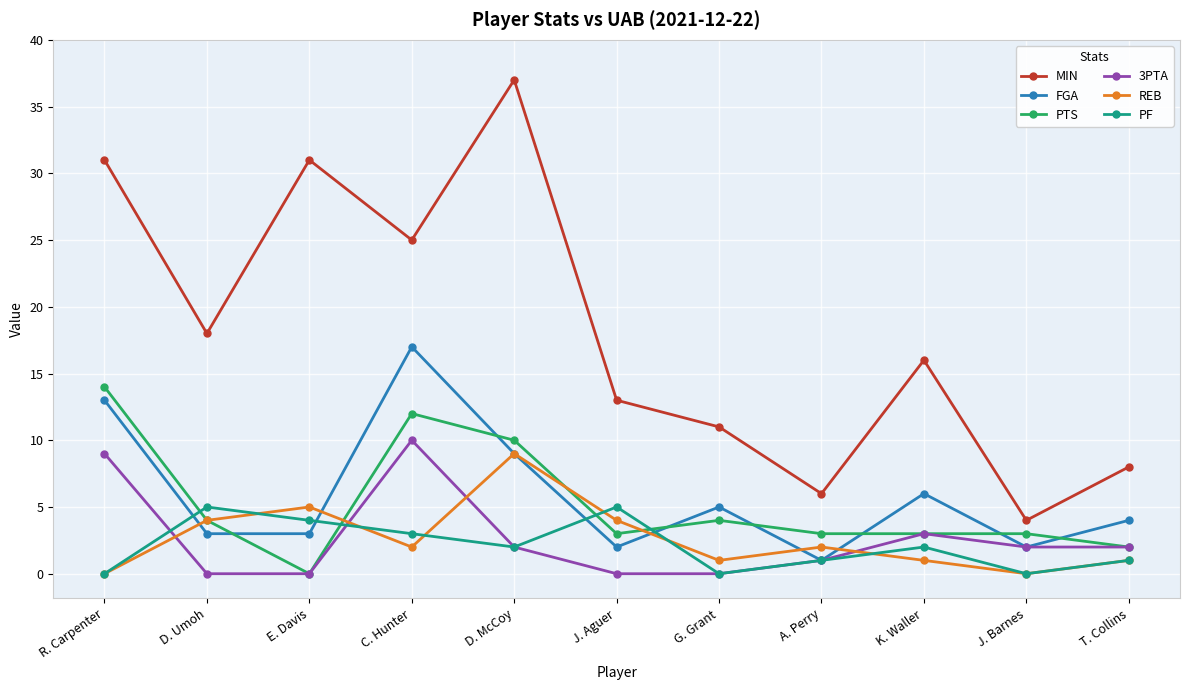

Which series changed the most between E. Davis and C. Hunter?

FGA